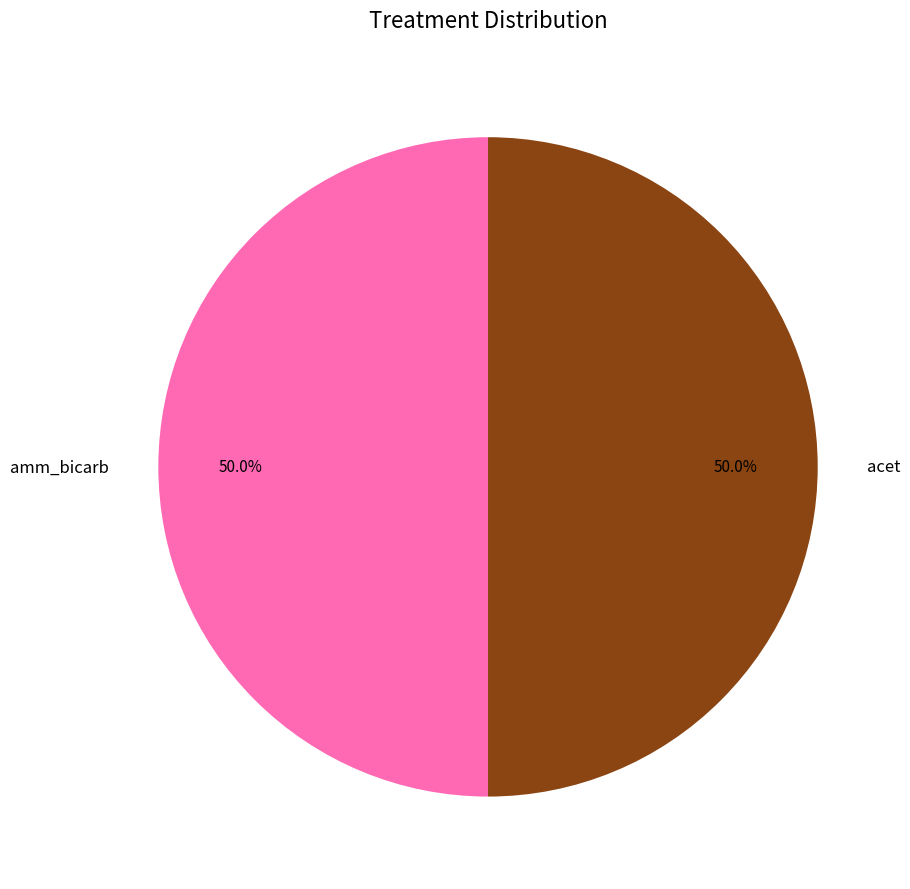

True or false: acet accounts for 62% of the total.

False